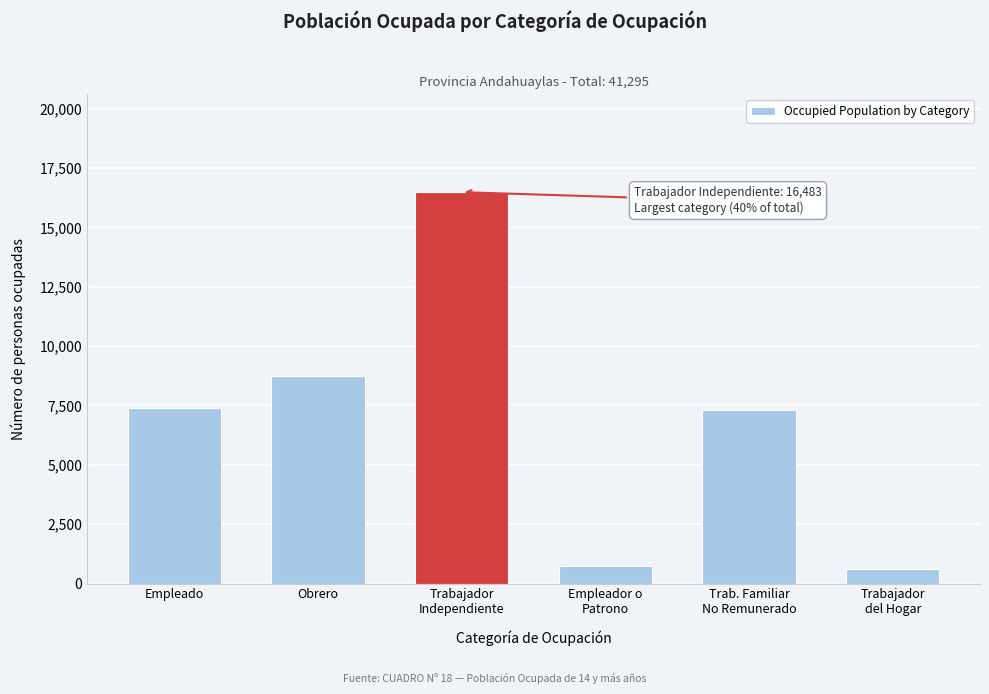

Reading left to right, transcribe all the data shown in this chart.

7392	8758	16483	756	7290	616